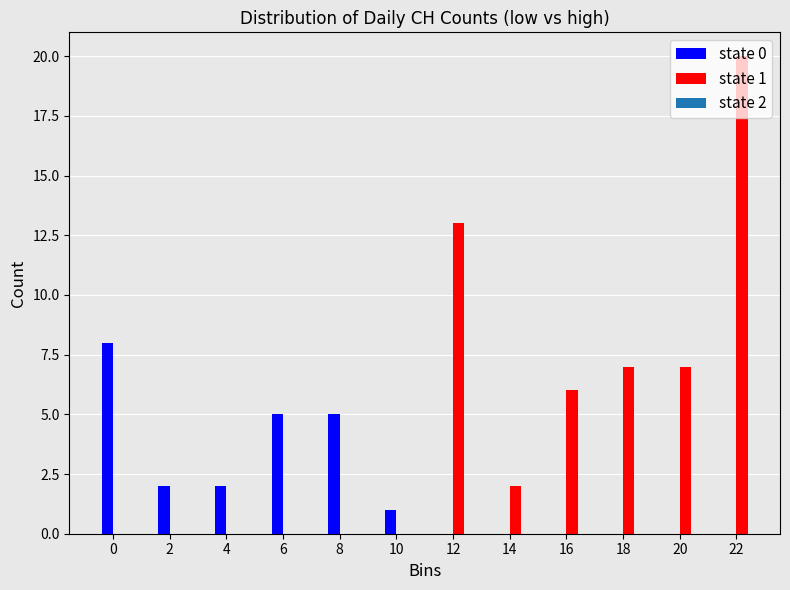

Is it true that state 0 equals 0 at 16?

True